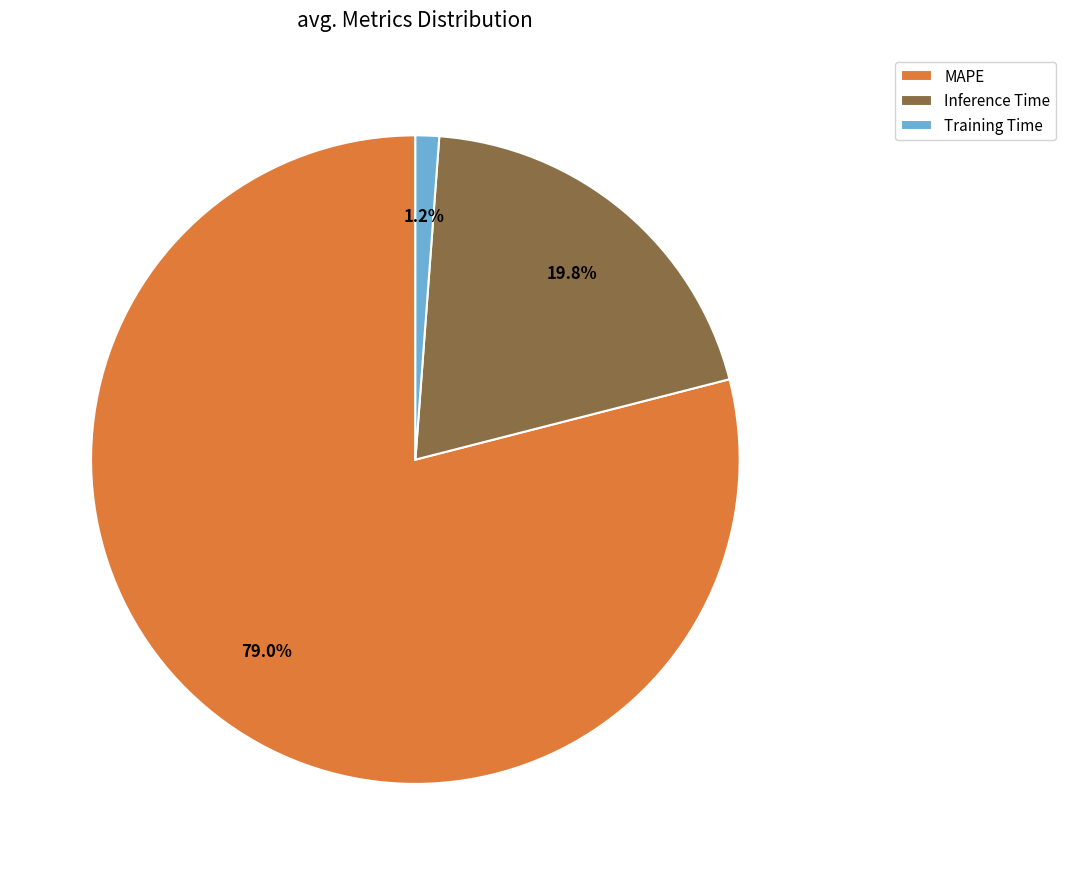

Which category has the smallest portion of the pie?

Training Time